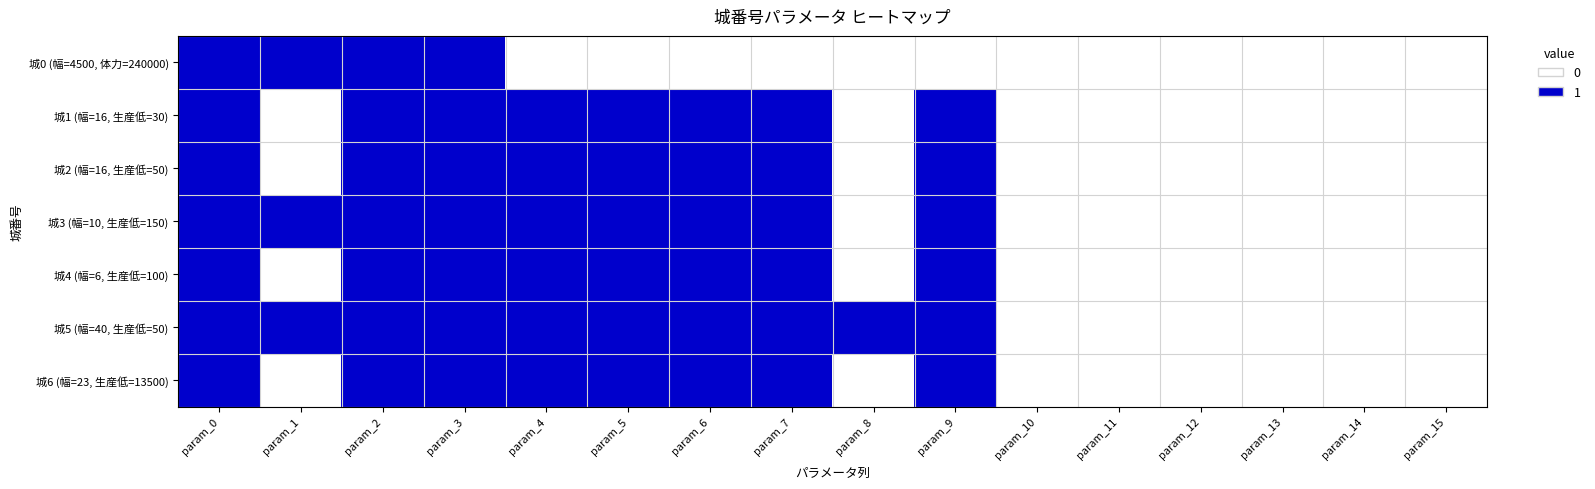

At how many categories does at least one series exceed 0?

10